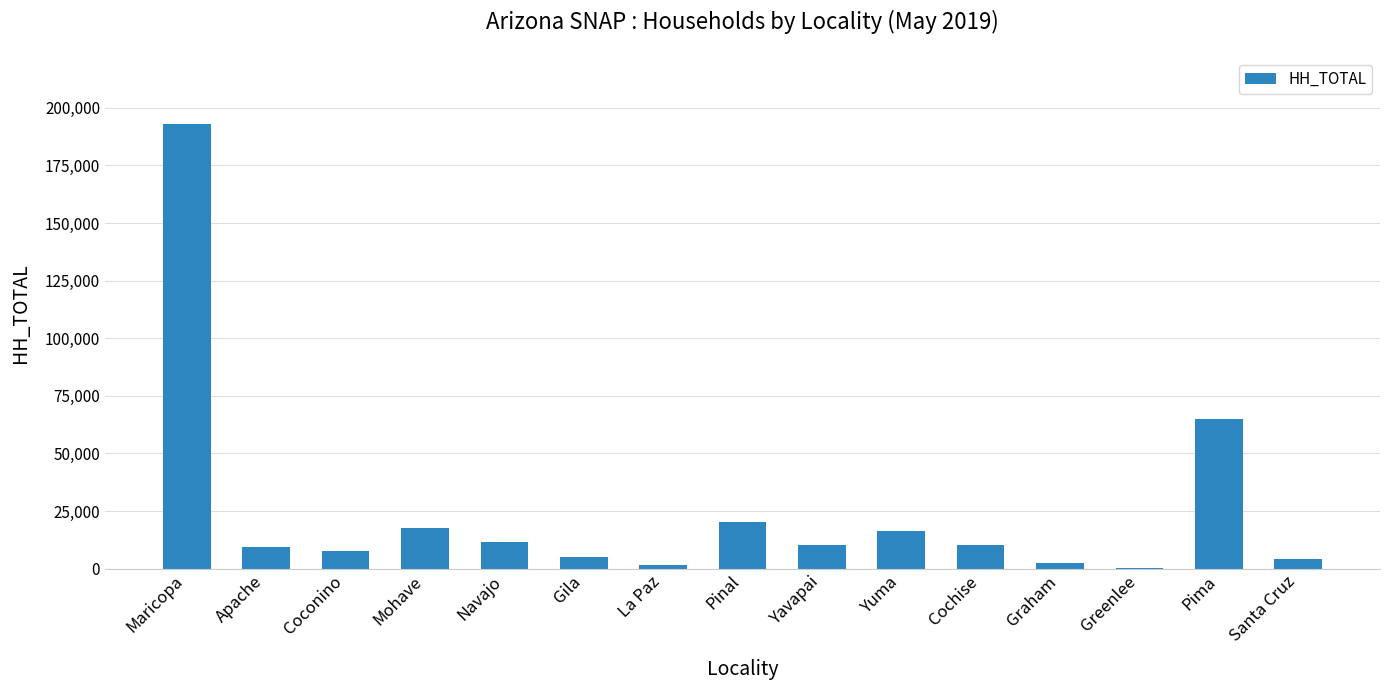

The chart shows a value of 10403 at Mohave. True or false?

False